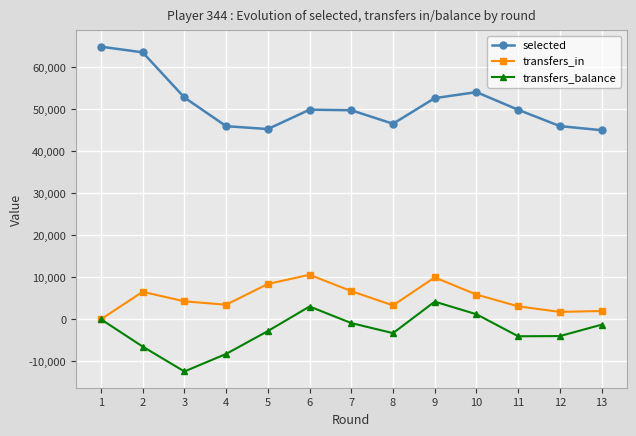

At which label does selected reach its peak?

1